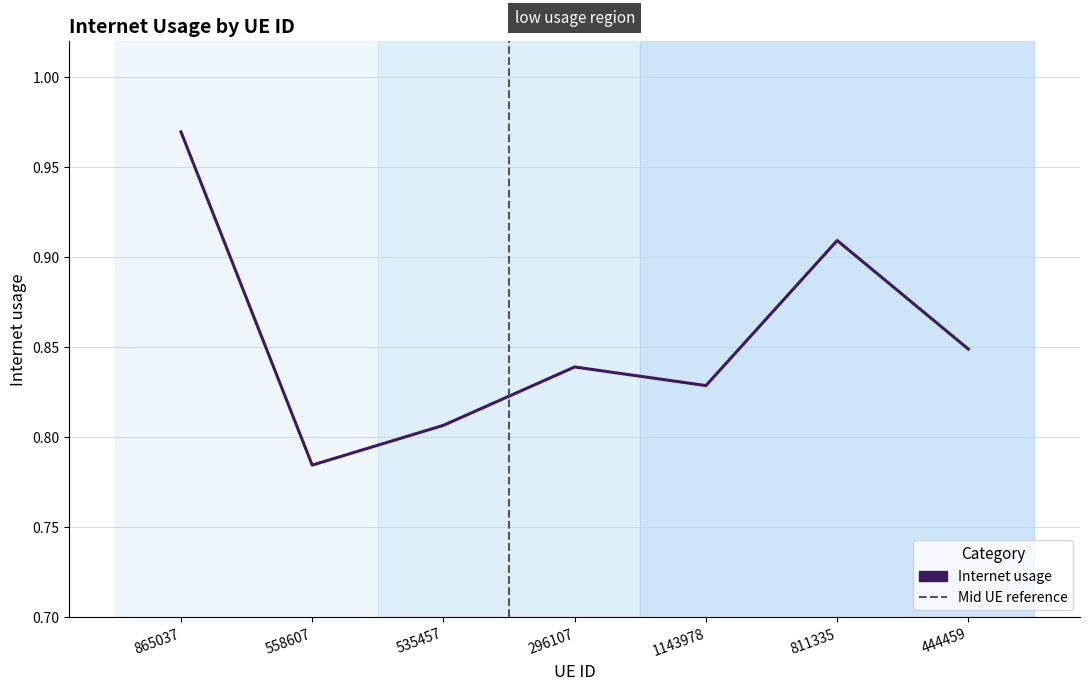

Which category has the lowest value across all series?

558607